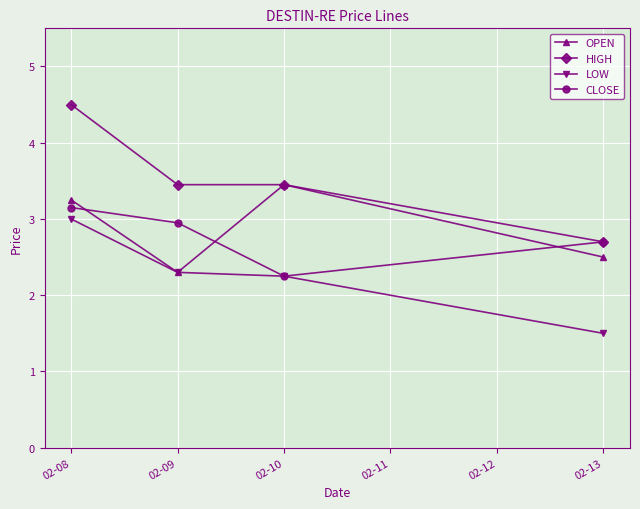

List the series in order of their peak value, highest first.

HIGH, OPEN, CLOSE, LOW